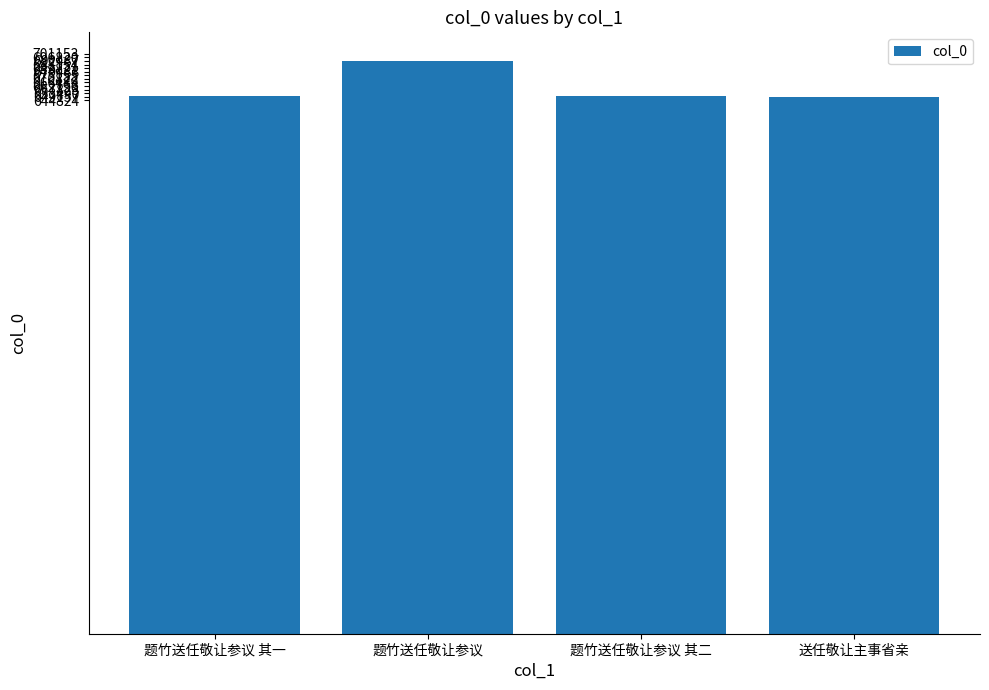

Where does the data first go above 649897?

题竹送任敬让参议